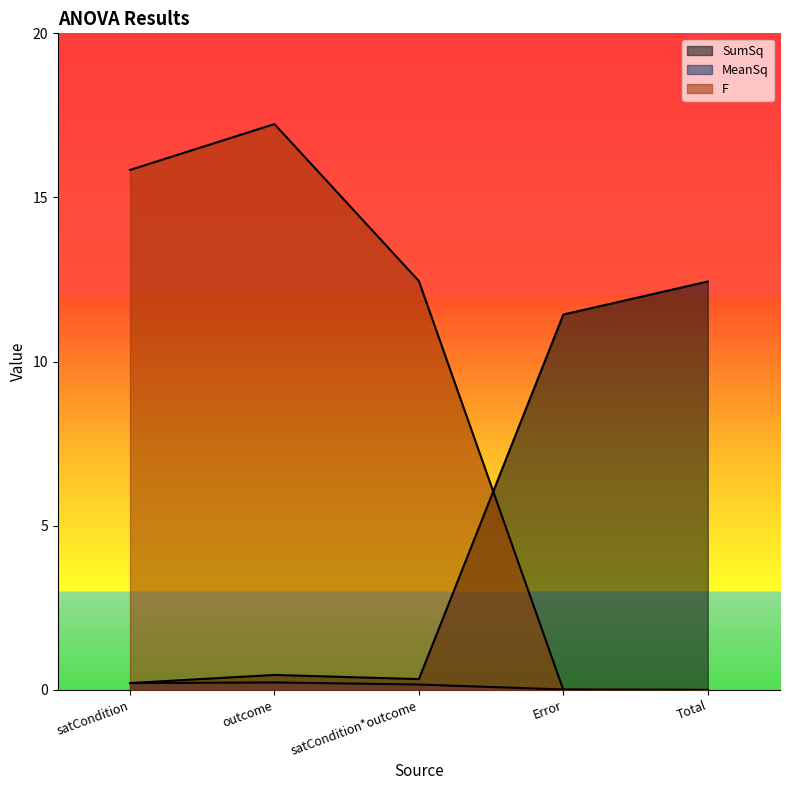

How many lines are shown in the chart?

3